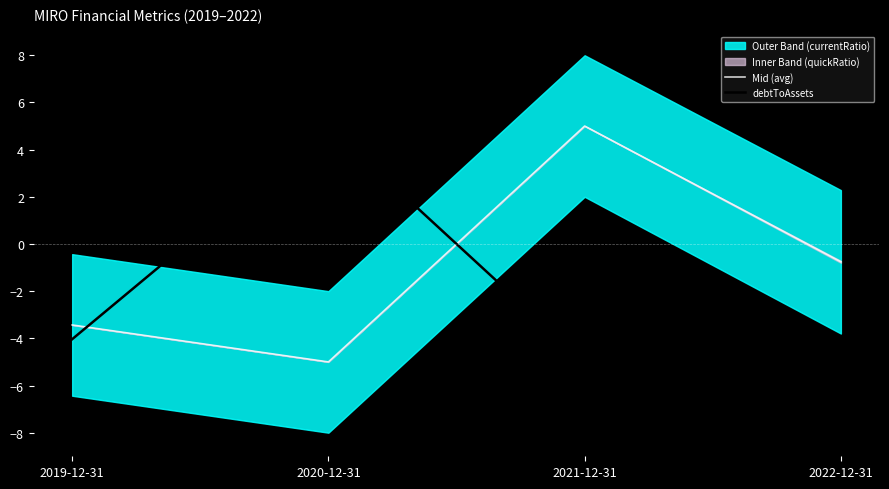

The value of debtToAssets at 2019-12-31 is -6.7. True or false?

False